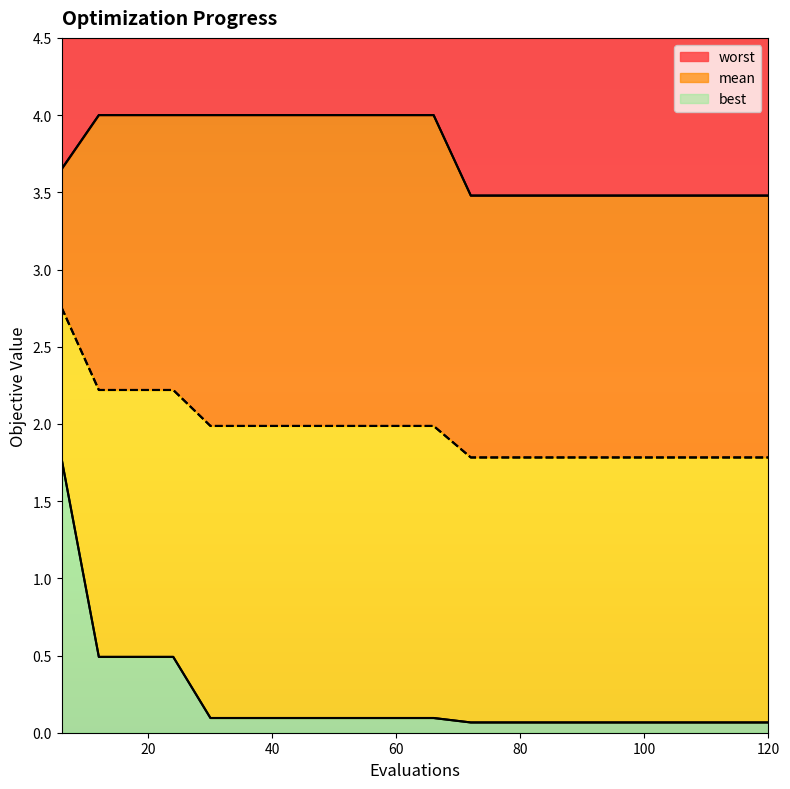

What is the spread (max minus min) of values at 90?

3.4